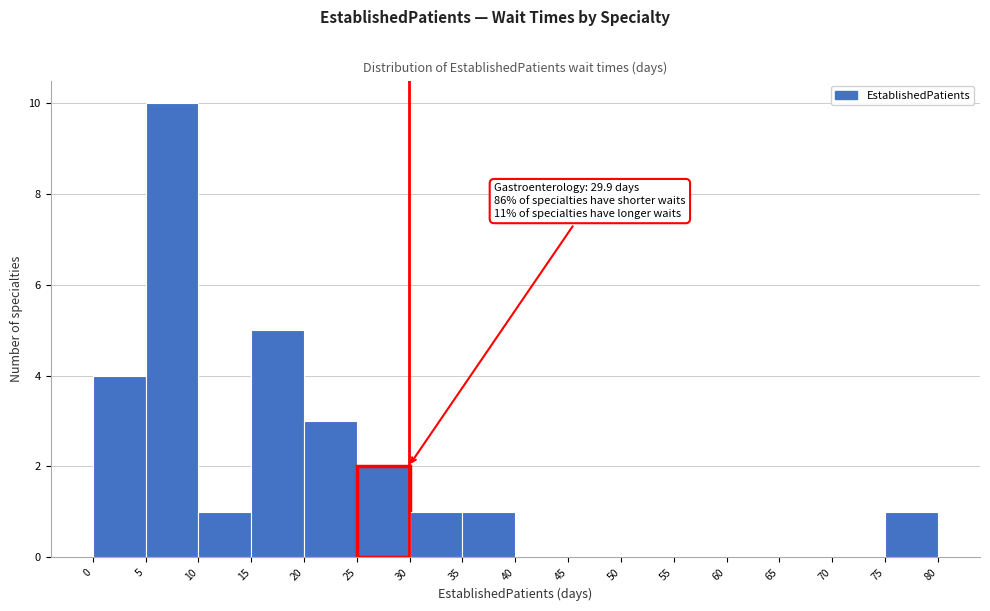

Which range on the x-axis has the tallest bar?

5 to 10